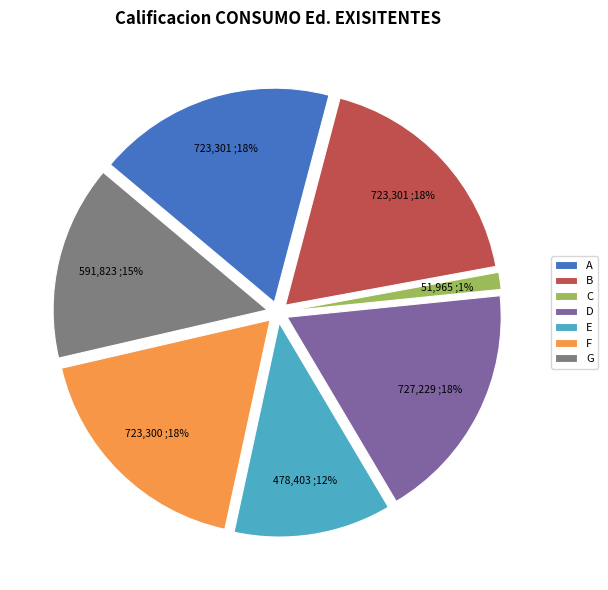

Count the number of slices in the pie.

7